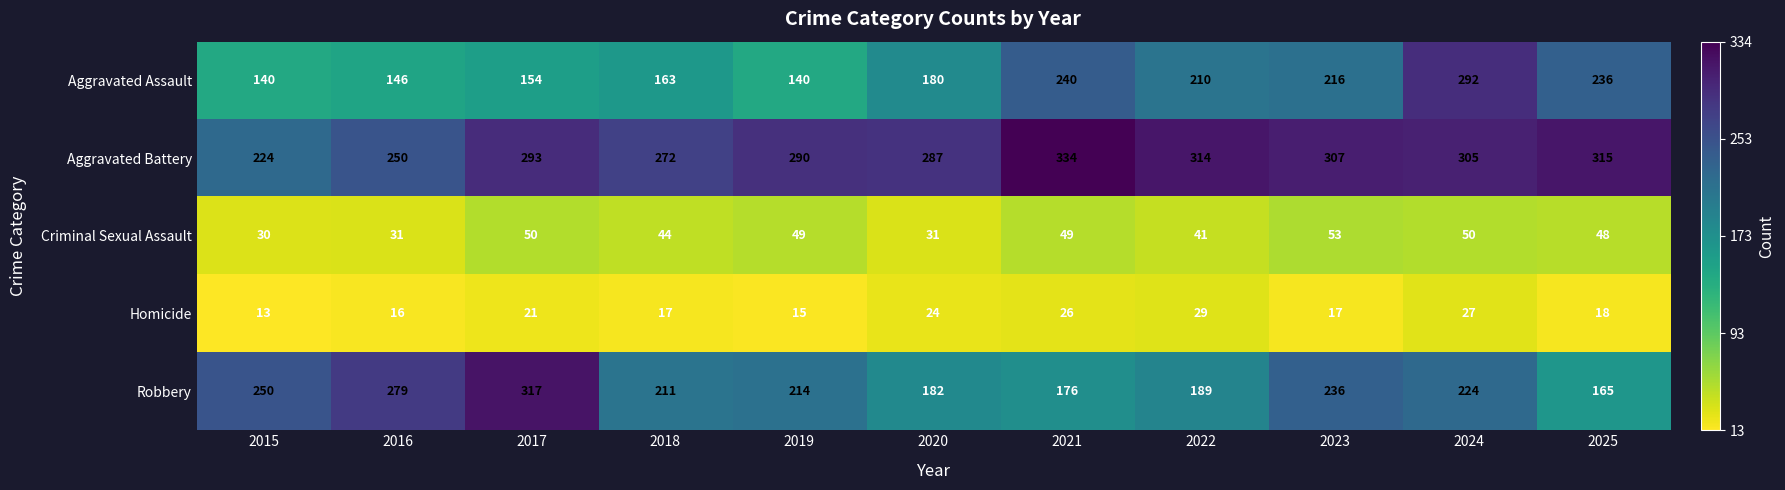

What is the lowest value of the Criminal Sexual Assault series?

30